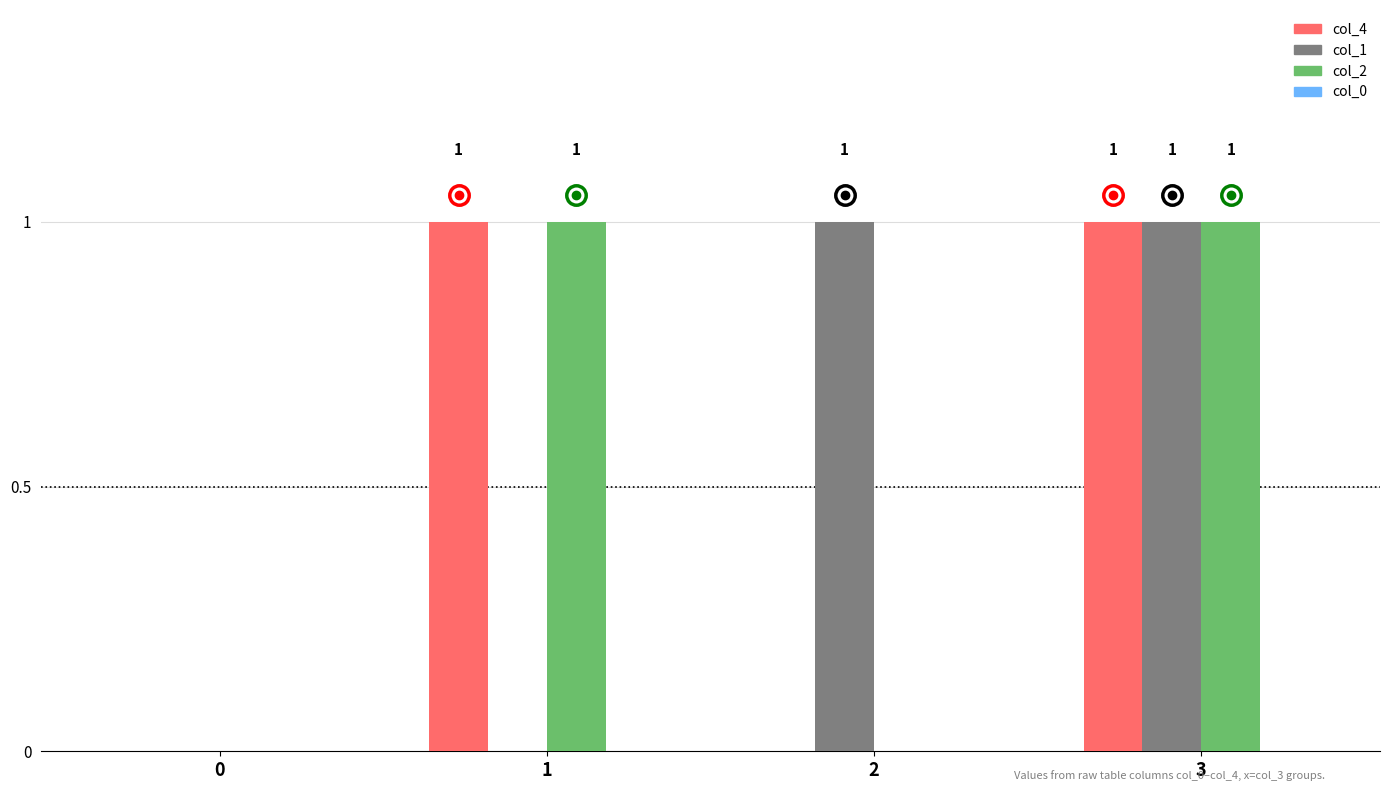

How many positive values does the col_2 series have?

2